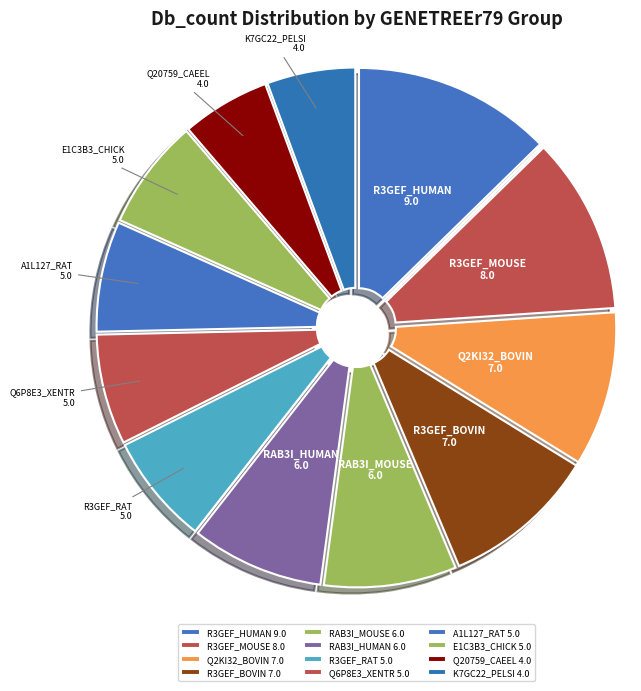

What is the ratio of the value at R3GEF_RAT 5.0 to the value at R3GEF_BOVIN 7.0?

0.7